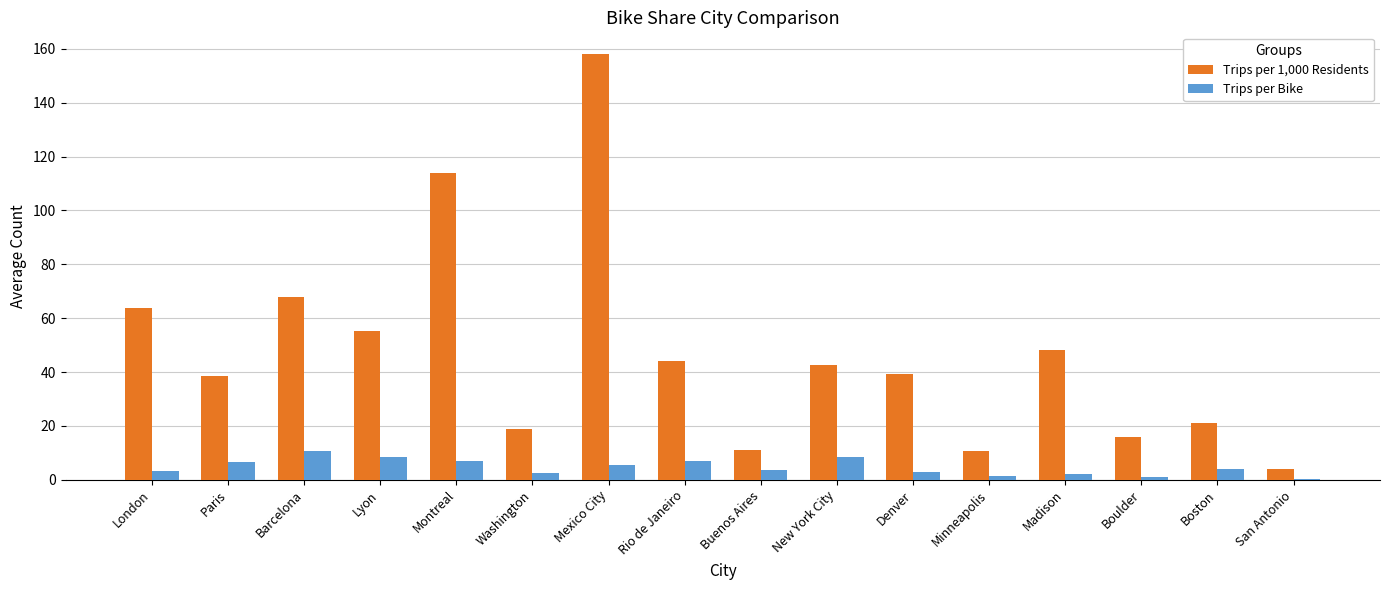

Read the Trips per Bike value at Buenos Aires.

3.8